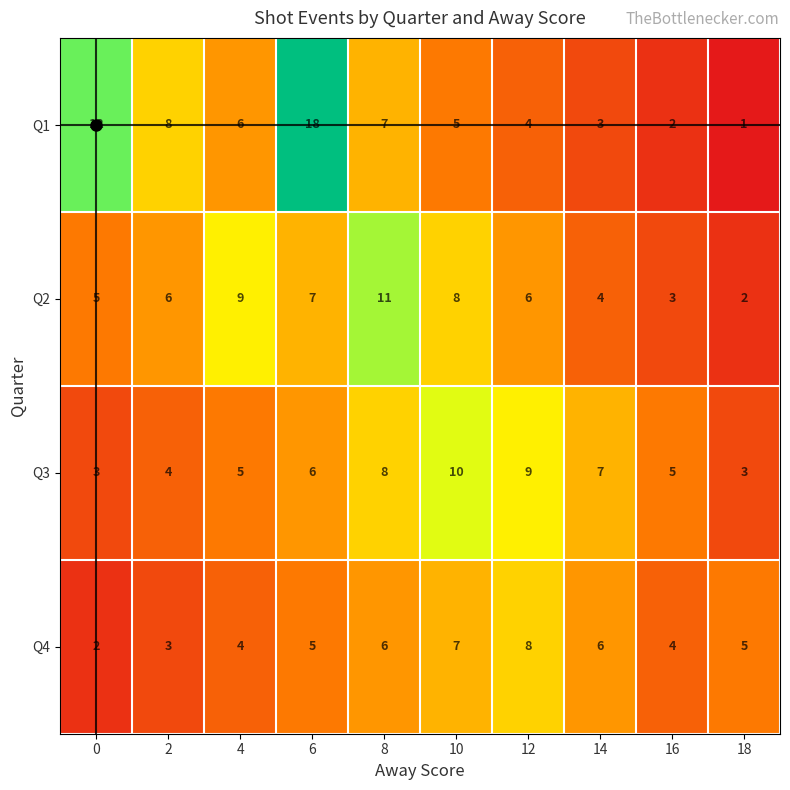

Which series has the largest range (max minus min)?

Q1